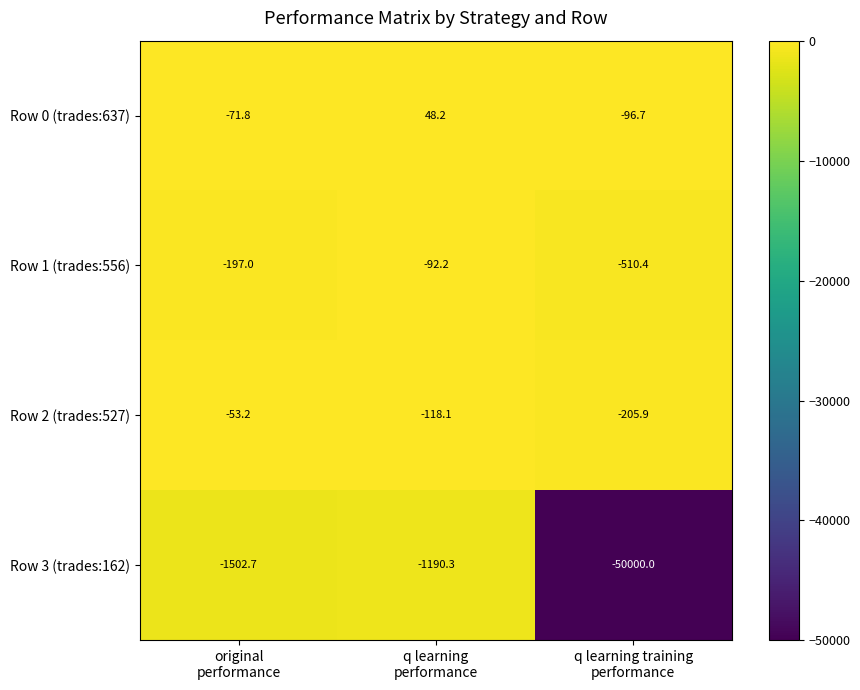

What is the average value of the Row 1 (trades:556) series?

-266.5